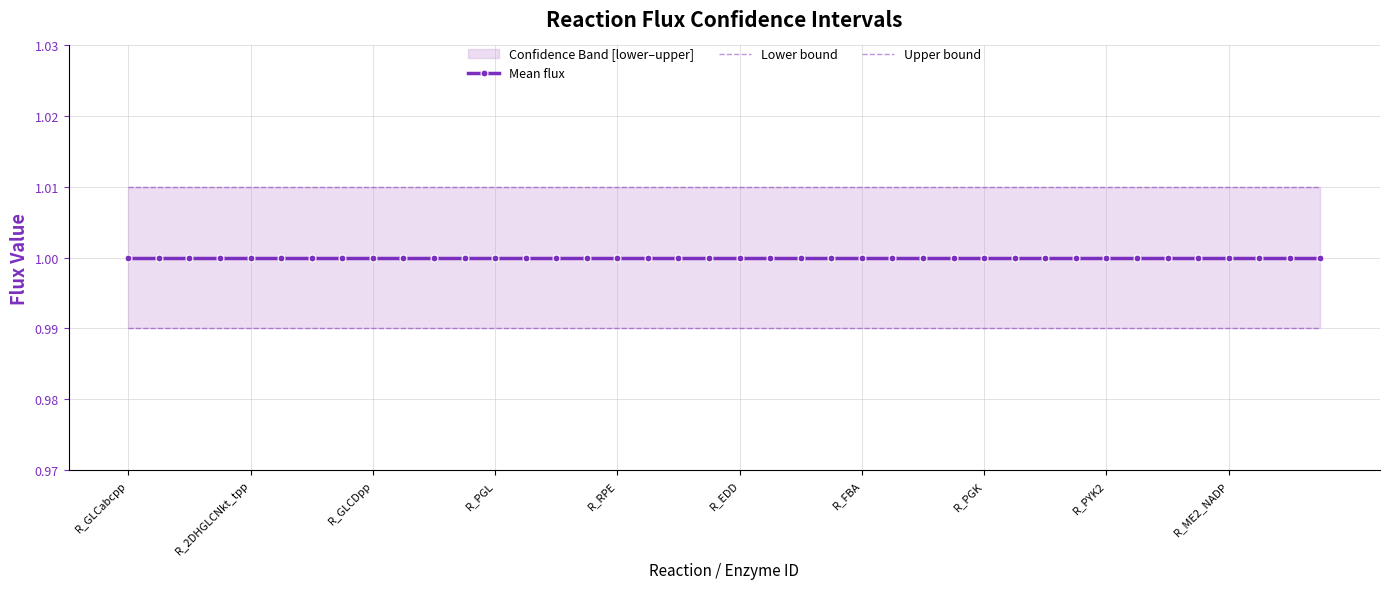

What is the label of the 27th point from the right?

13